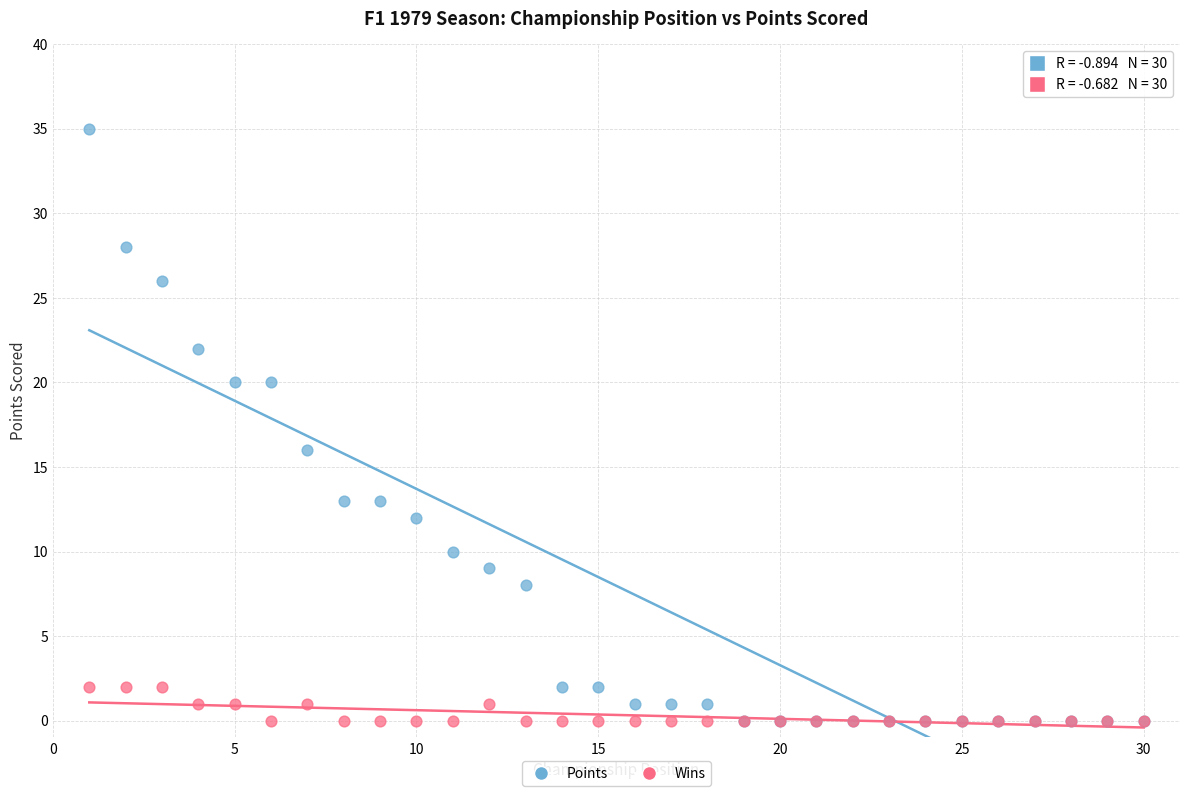

Which series has the largest Y range (max minus min)?

Points